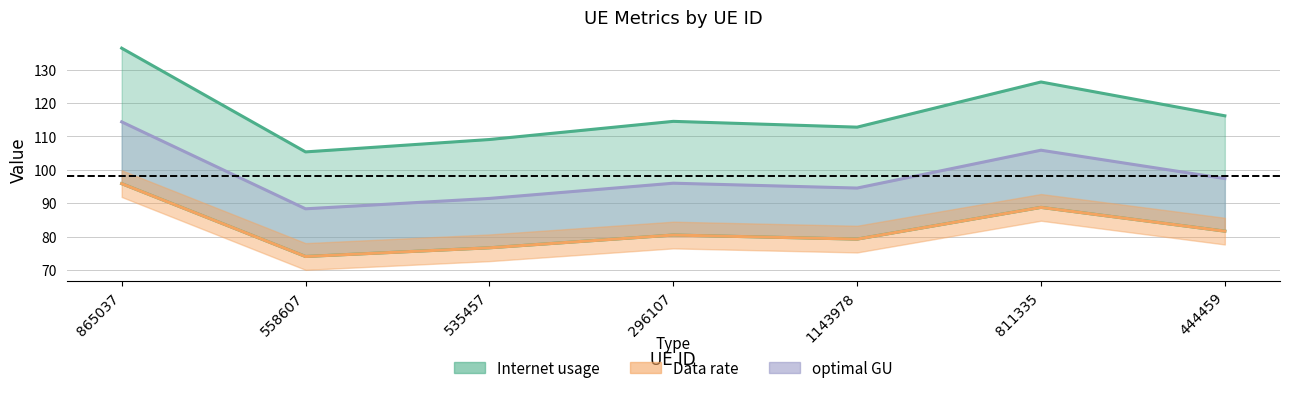

What is the label of the 1st point from the left?

865037